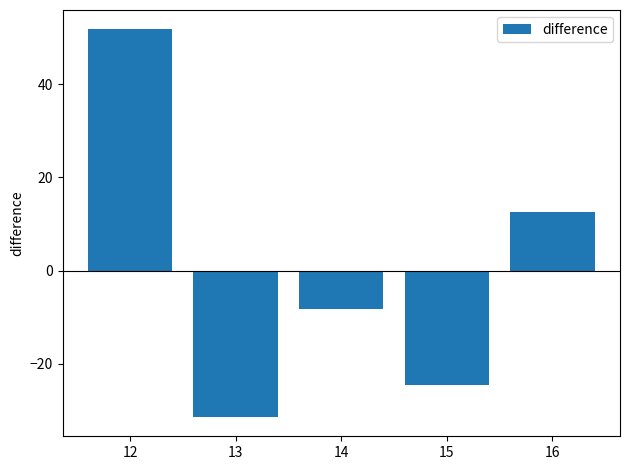

Is it true that the value at 16 is 12.5?

True